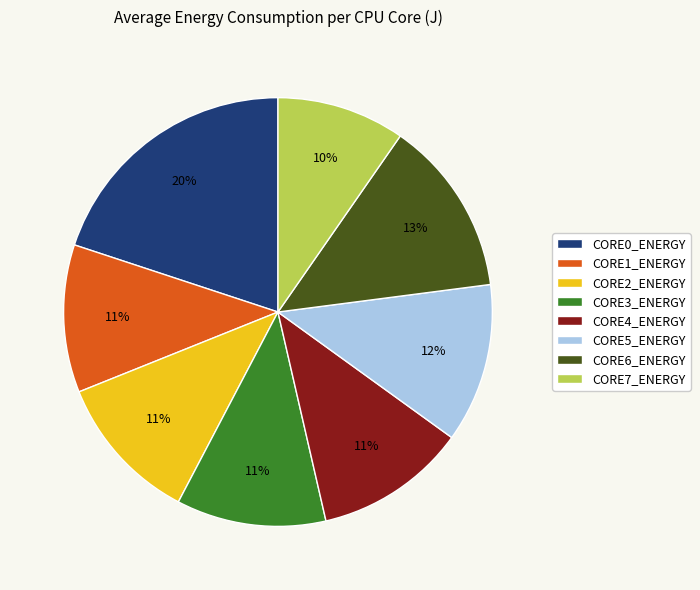

How many segments does this pie chart have?

8